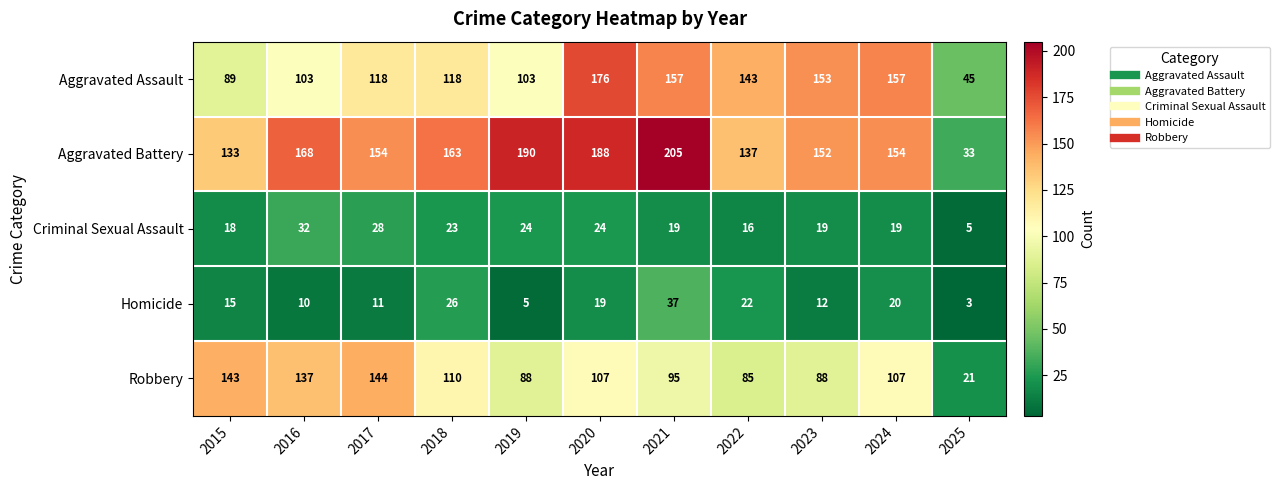

Rank the series by their maximum value, from highest to lowest.

Aggravated Battery, Aggravated Assault, Robbery, Homicide, Criminal Sexual Assault